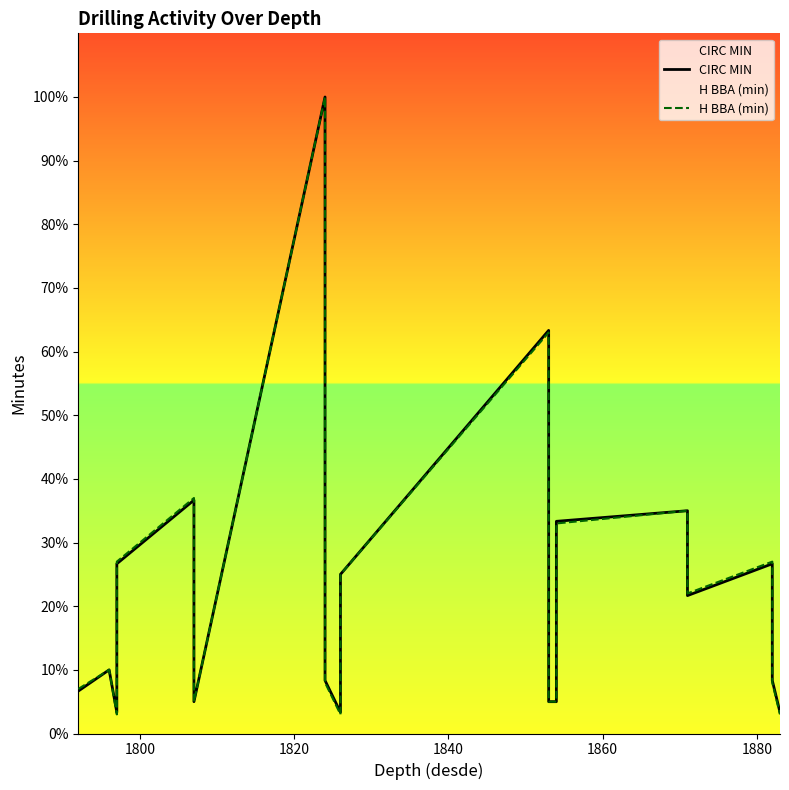

How many data points in H BBA (min) are above 7?

10